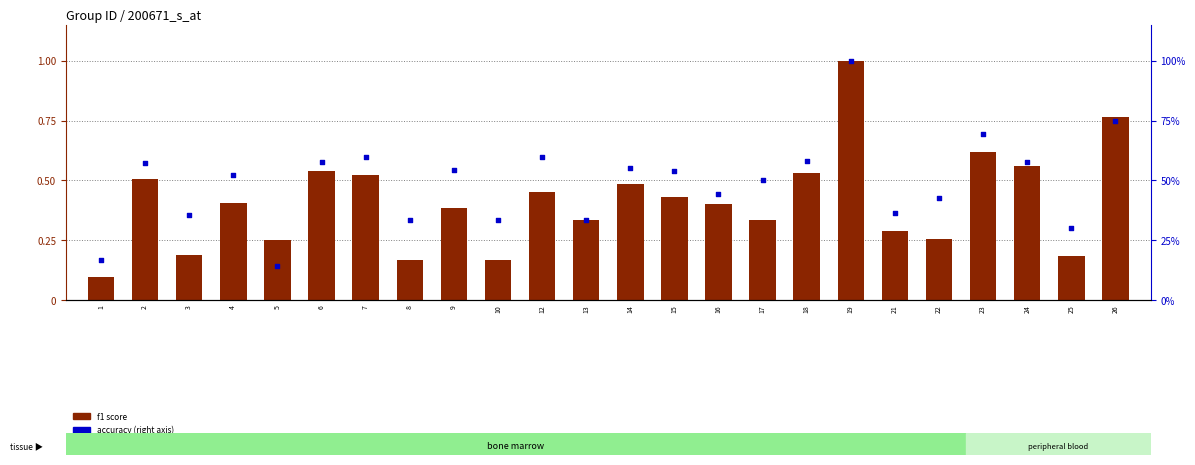

What is the total value across all series at 4?

0.9